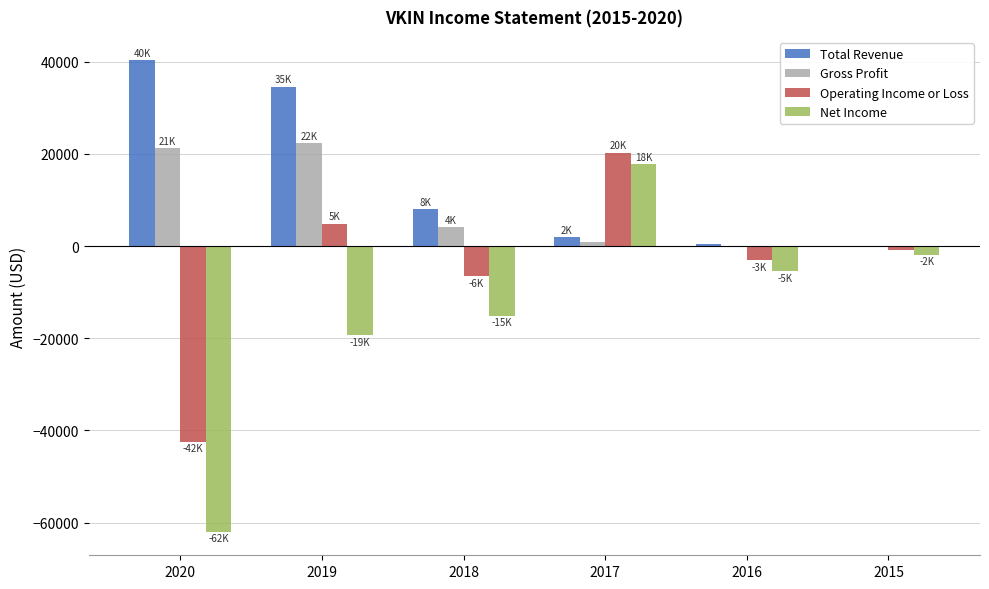

Is the value of Gross Profit at 2015 greater than the value of Operating Income or Loss at 2016?

Yes